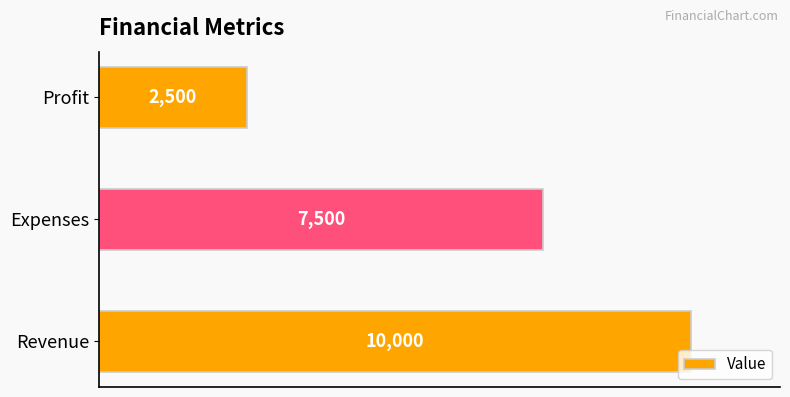

List the labels in order of value, smallest first.

Profit, Expenses, Revenue